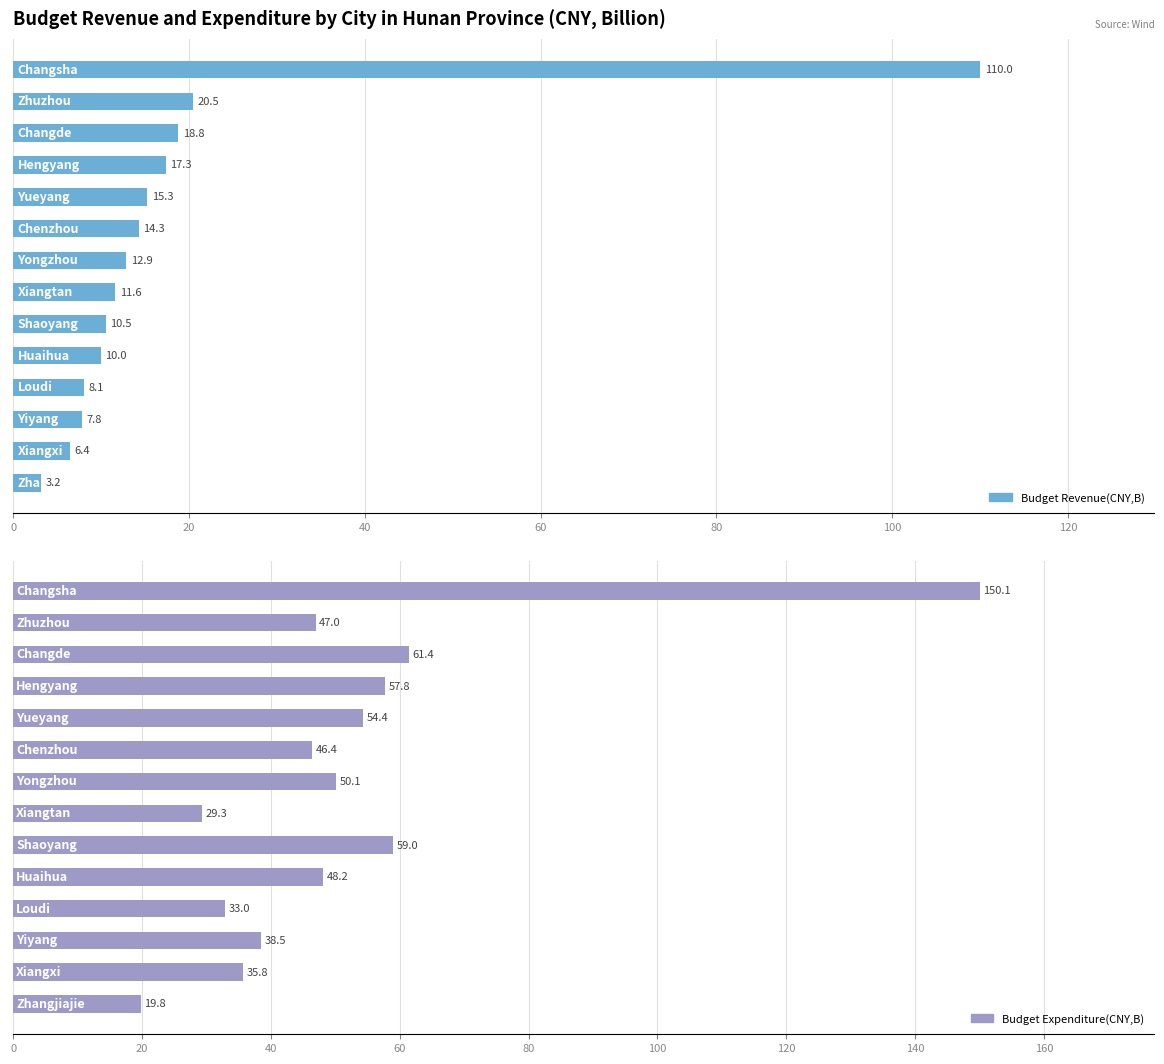

What is the approximate value of Budget Revenue(CNY,B) at 10?

8.1